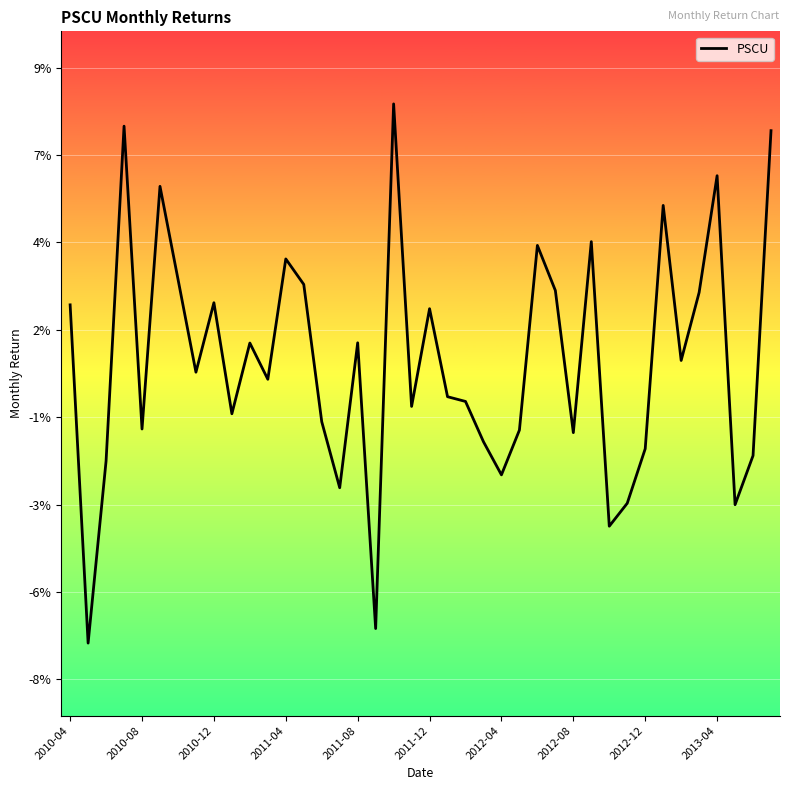

Does the chart have visible grid lines?

Yes